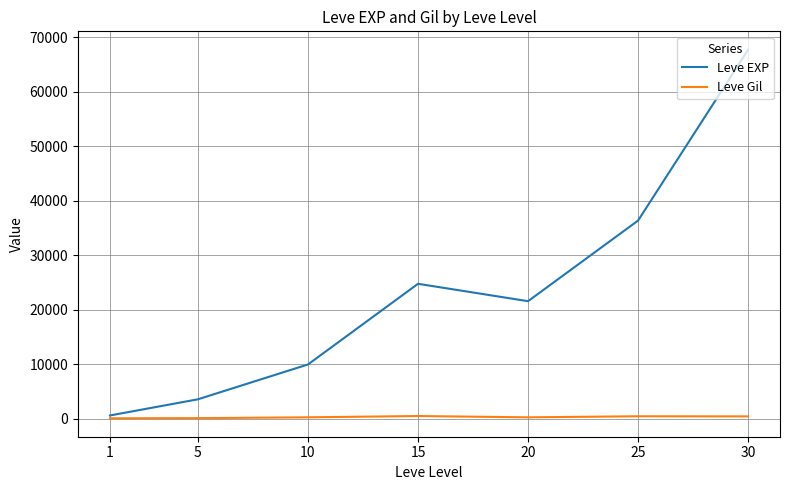

At which category does Leve EXP reach its first local valley?

20